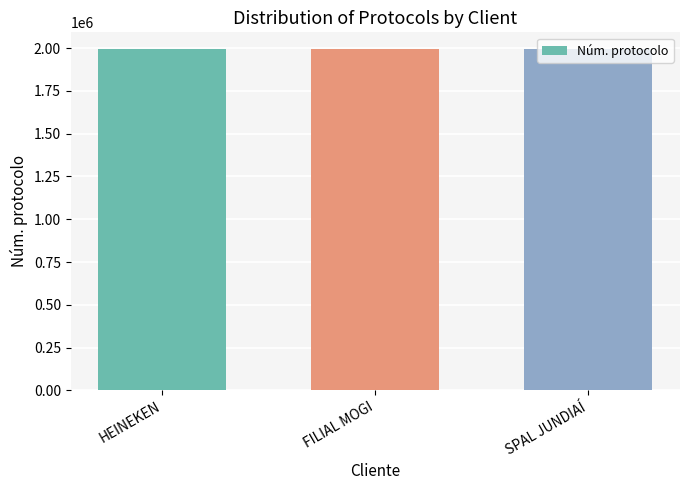

True or false: the data shows 3349791 at HEINEKEN.

False